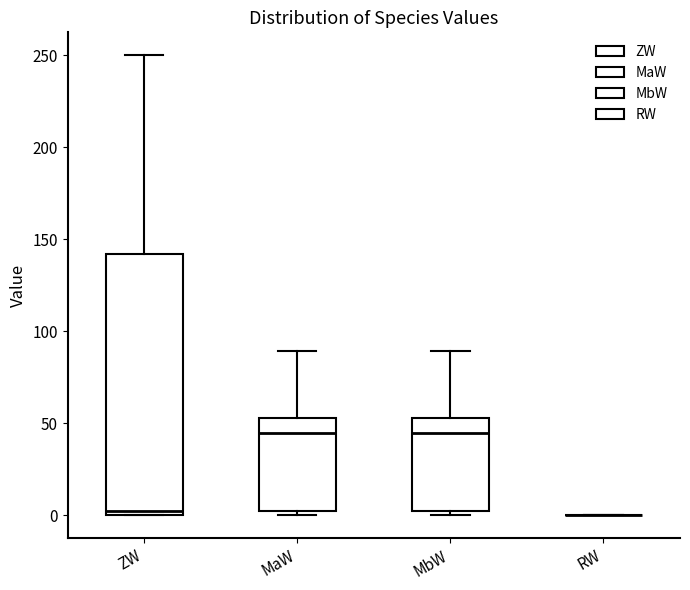

Reading left to right, transcribe this box plot: for each box, give where its median line is, the range the box spans, and where its two whiskers end, as read against the y-axis. The values are not printed on the chart, so give them approximately, as read against the axis.

ZW: median 0 (just above the box's lower edge), box 0 to 140, whiskers 0 to 250
MaW: median 45, box 0 to 55, whiskers 0 (just below the box's lower edge) to 90
MbW: median 45, box 0 to 55, whiskers 0 (just below the box's lower edge) to 90
RW: box collapsed to a line at 0, whiskers 0 to 0